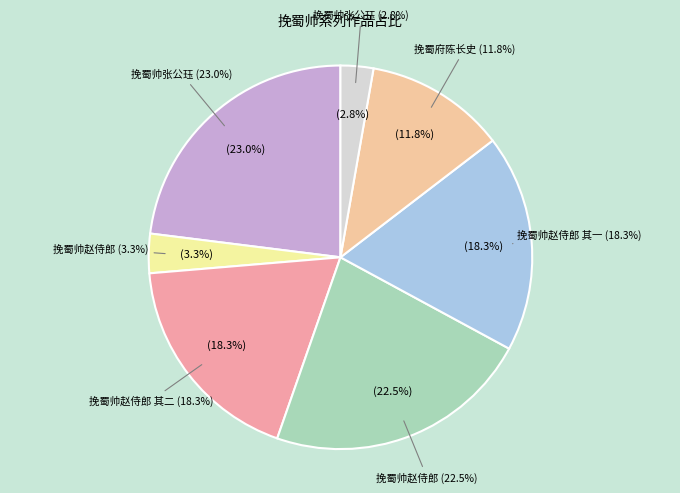

Rank the categories by value from lowest to highest.

挽蜀帅张公珏, 挽蜀帅赵侍郎, 挽蜀府陈长史, 挽蜀帅赵侍郎 其一, 挽蜀帅赵侍郎 其二, 挽蜀帅赵侍郎, 挽蜀帅张公珏